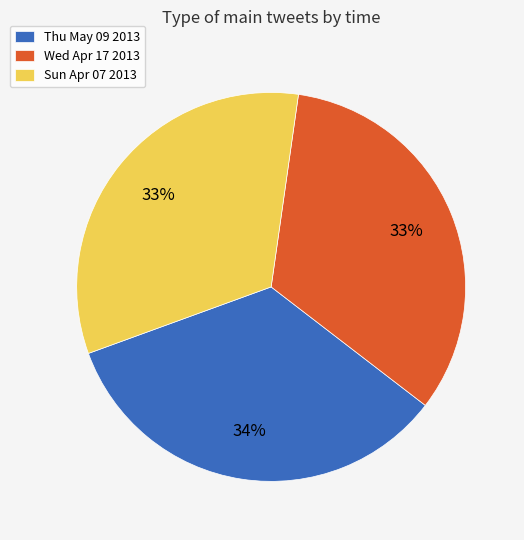

To the nearest percent, what is the difference between the largest and smallest slice percentages?

1%